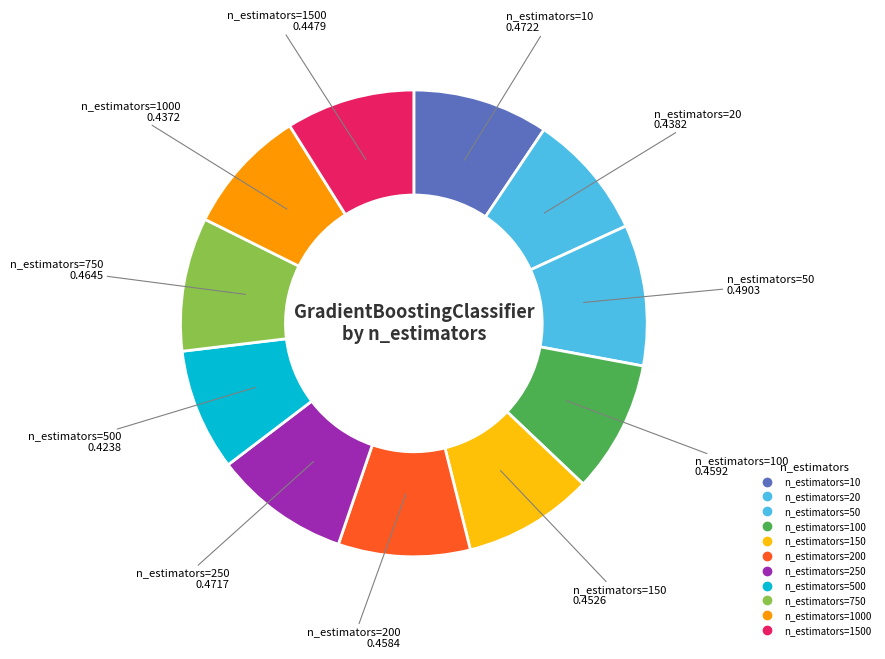

How many segments does this pie chart have?

11